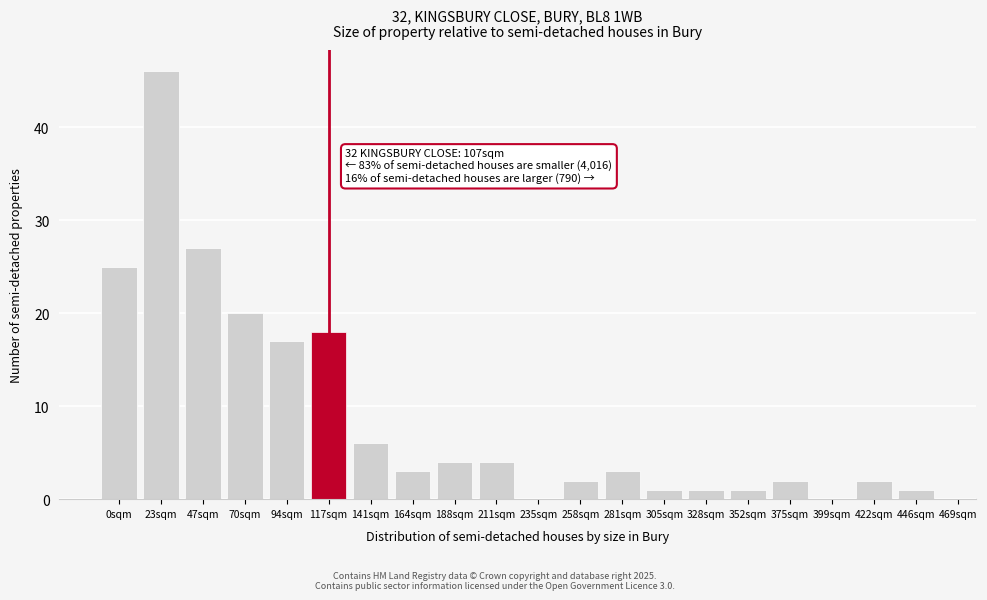

Reading left to right, extract all data points from this chart.

0sqm=25	23sqm=46	47sqm=27	70sqm=20	94sqm=17	117sqm=18	141sqm=6	164sqm=3	188sqm=4	211sqm=4	235sqm=0	258sqm=2	281sqm=3	305sqm=1	328sqm=1	352sqm=1	375sqm=2	399sqm=0	422sqm=2	446sqm=1